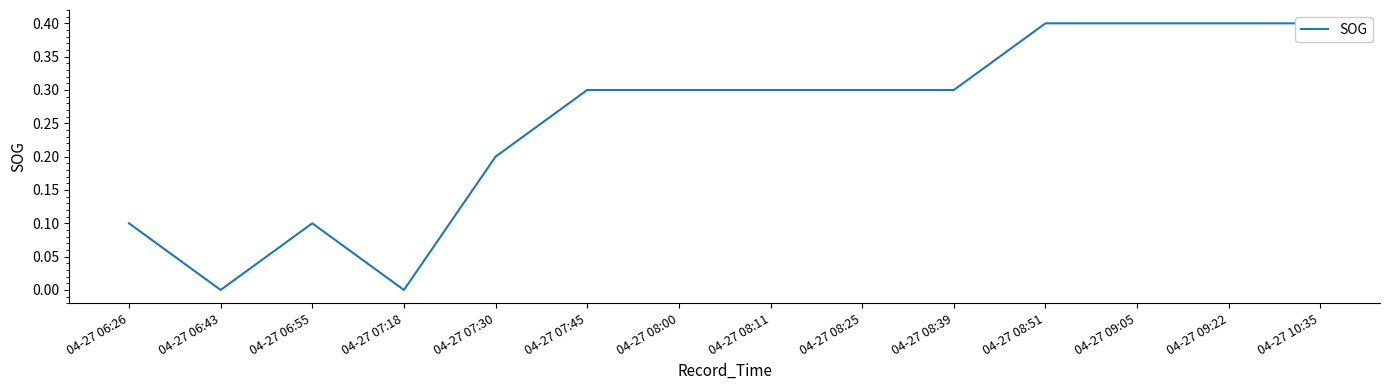

List the labels in order of value, smallest first.

04-27 06:43, 04-27 07:18, 04-27 06:26, 04-27 06:55, 04-27 07:30, 04-27 07:45, 04-27 08:00, 04-27 08:11, 04-27 08:25, 04-27 08:39, 04-27 08:51, 04-27 09:05, 04-27 09:22, 04-27 10:35